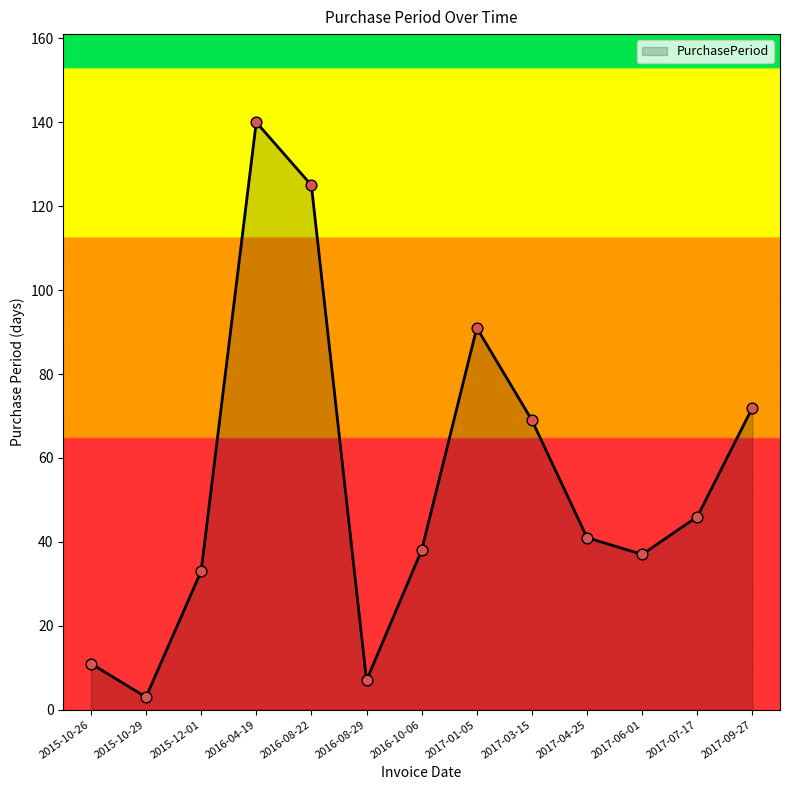

What is the change in value from 2015-12-01 to 2016-08-29?

-26